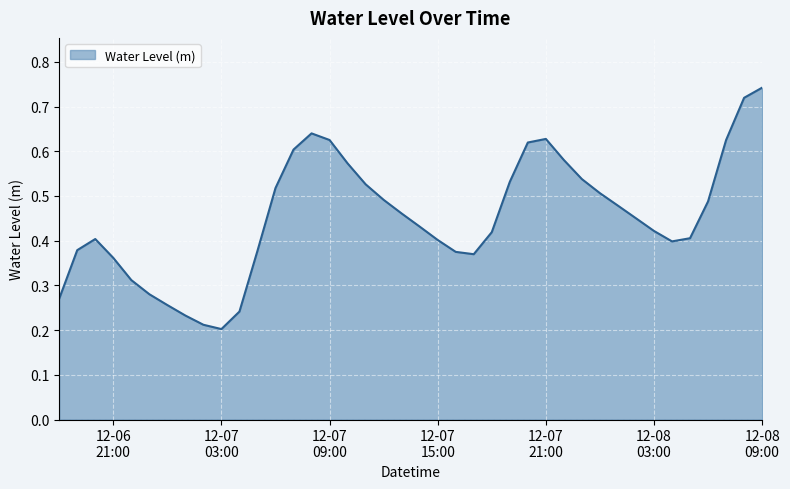

List the labels in order of value, largest first.

2024-12-08 09:00, 2024-12-08 08:00, 2024-12-07 08:00, 2024-12-07 21:00, 2024-12-07 09:00, 2024-12-08 07:00, 2024-12-07 20:00, 2024-12-07 07:00, 2024-12-07 22:00, 2024-12-07 10:00, 2024-12-07 23:00, 2024-12-07 19:00, 2024-12-07 11:00, 2024-12-07 06:00, 2024-12-08 00:00, 2024-12-07 12:00, 2024-12-08 06:00, 2024-12-08 01:00, 2024-12-07 13:00, 2024-12-08 02:00, 2024-12-07 14:00, 2024-12-08 03:00, 2024-12-07 18:00, 2024-12-08 05:00, 2024-12-06 20:00, 2024-12-07 15:00, 2024-12-08 04:00, 2024-12-06 19:00, 2024-12-07 05:00, 2024-12-07 16:00, 2024-12-07 17:00, 2024-12-06 21:00, 2024-12-06 22:00, 2024-12-06 23:00, 2024-12-06 18:00, 2024-12-07 00:00, 2024-12-07 04:00, 2024-12-07 01:00, 2024-12-07 02:00, 2024-12-07 03:00